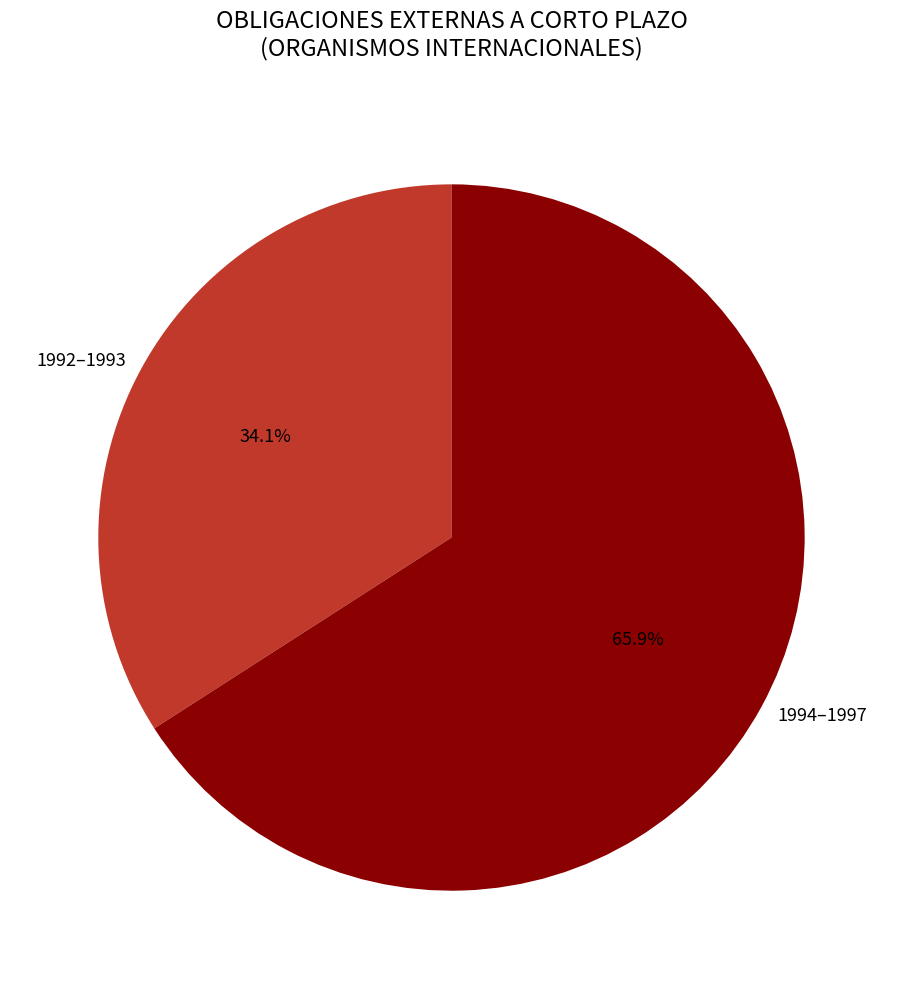

Which slice is the largest?

1994–1997